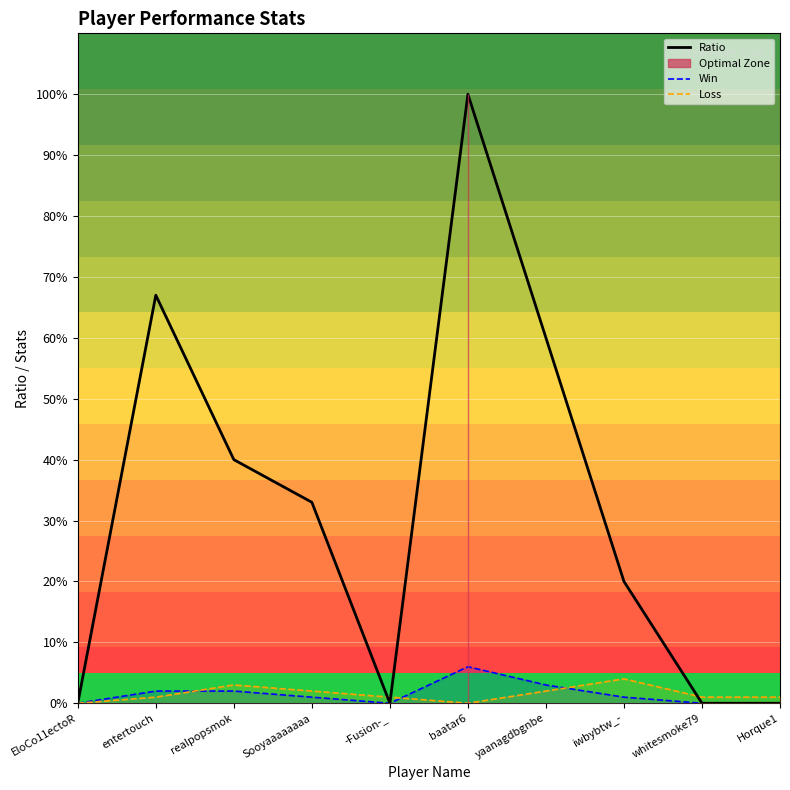

How many interior local valleys does the Win series have?

1